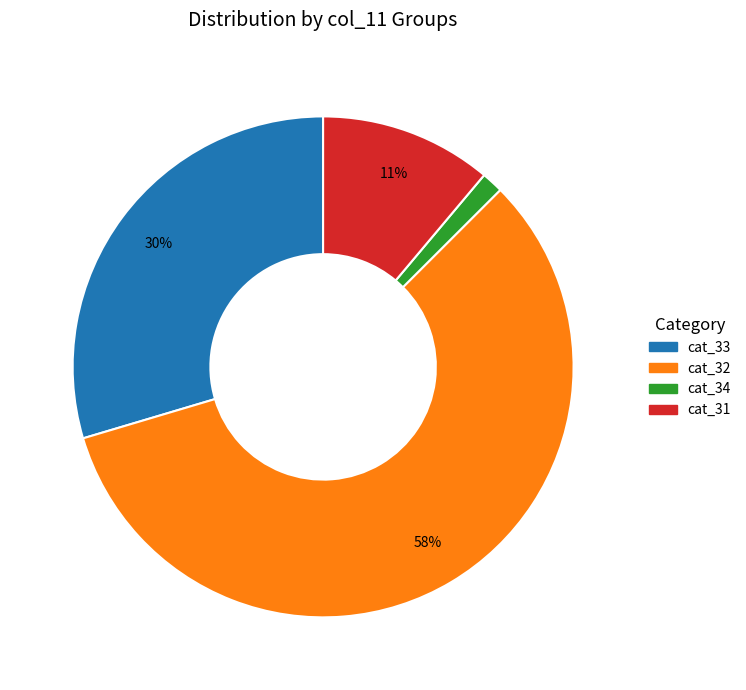

Is there any slice that represents more than half of the pie?

Yes